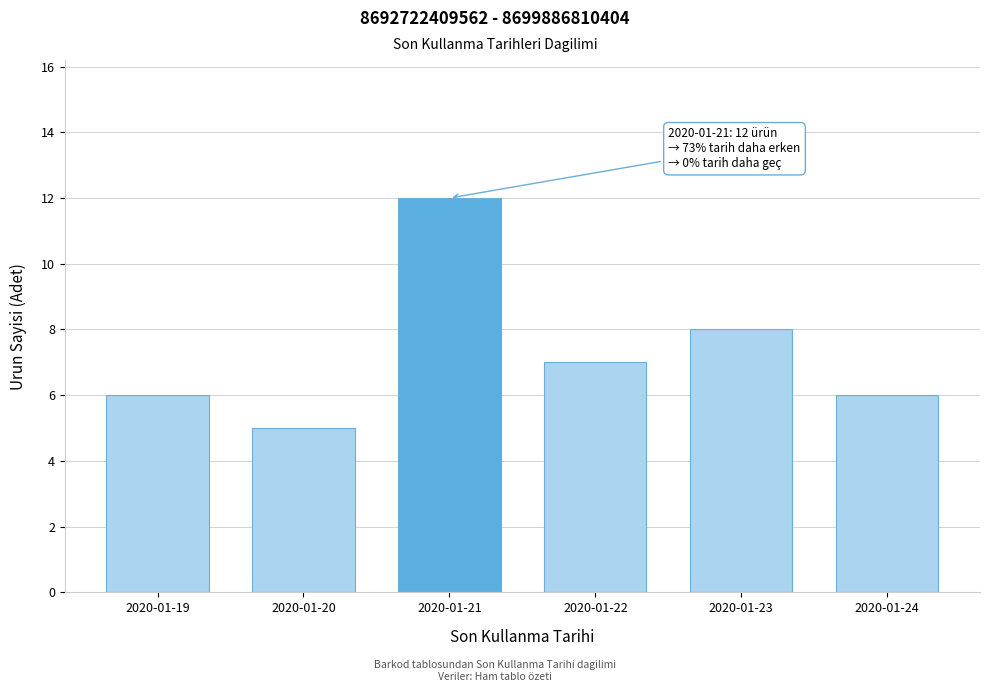

Reading right to left, extract all data points from this chart.

2020-01-24=6	2020-01-23=8	2020-01-22=7	2020-01-21=12	2020-01-20=5	2020-01-19=6